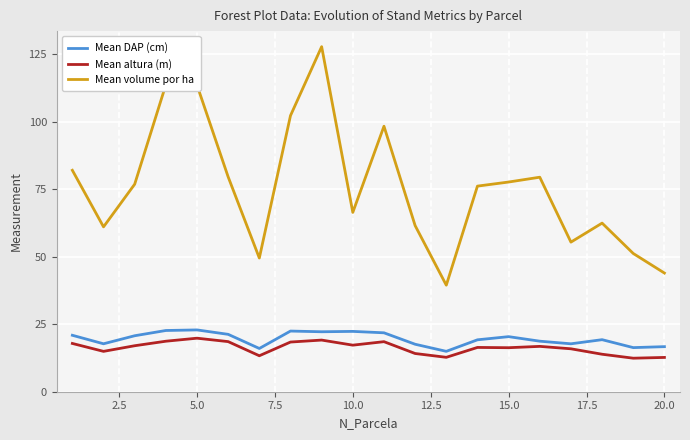

What is the value of the Mean altura (m) point at the 18th from the left?

13.9